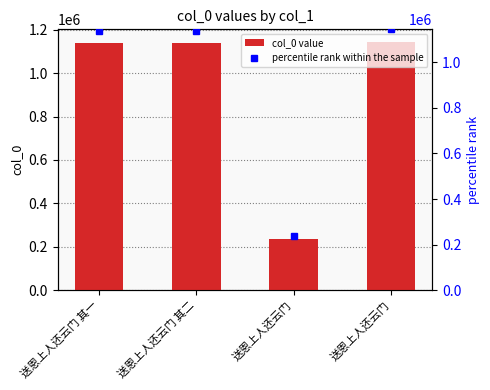

Where is percentile rank within the sample nearest to the value 690399?

送恩上人还云门 其二